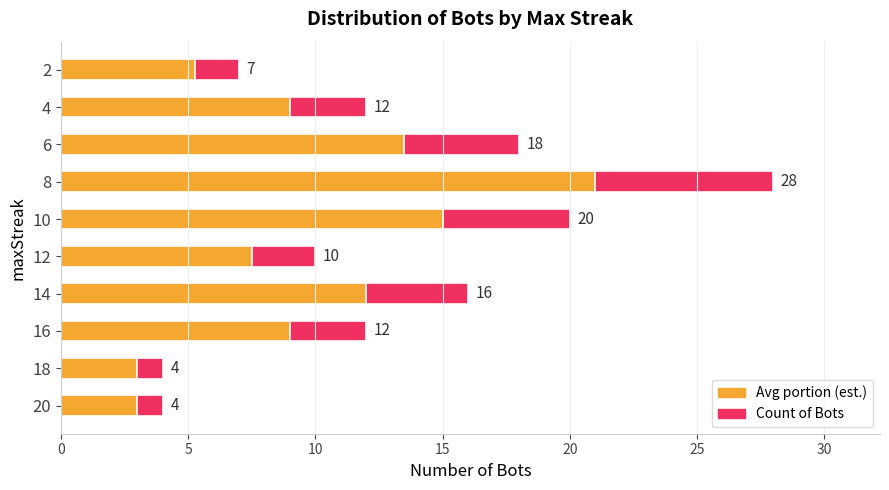

How many groups of bars are there?

10